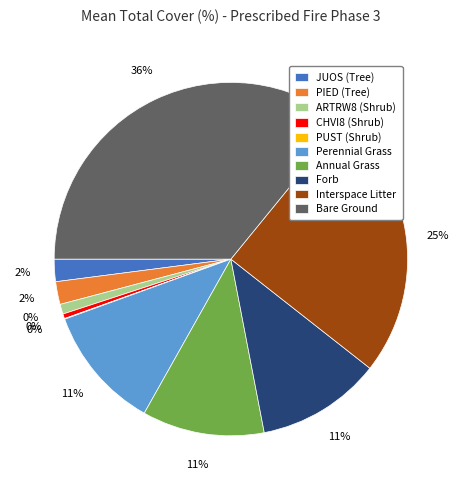

Does any single category account for the majority?

No